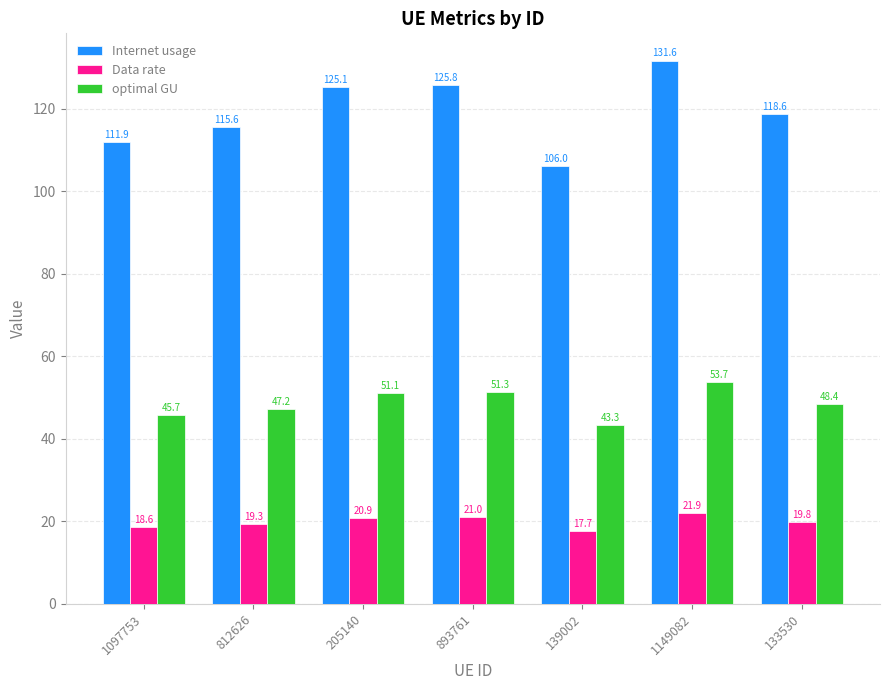

What is the total value across all series at 893761?

198.1